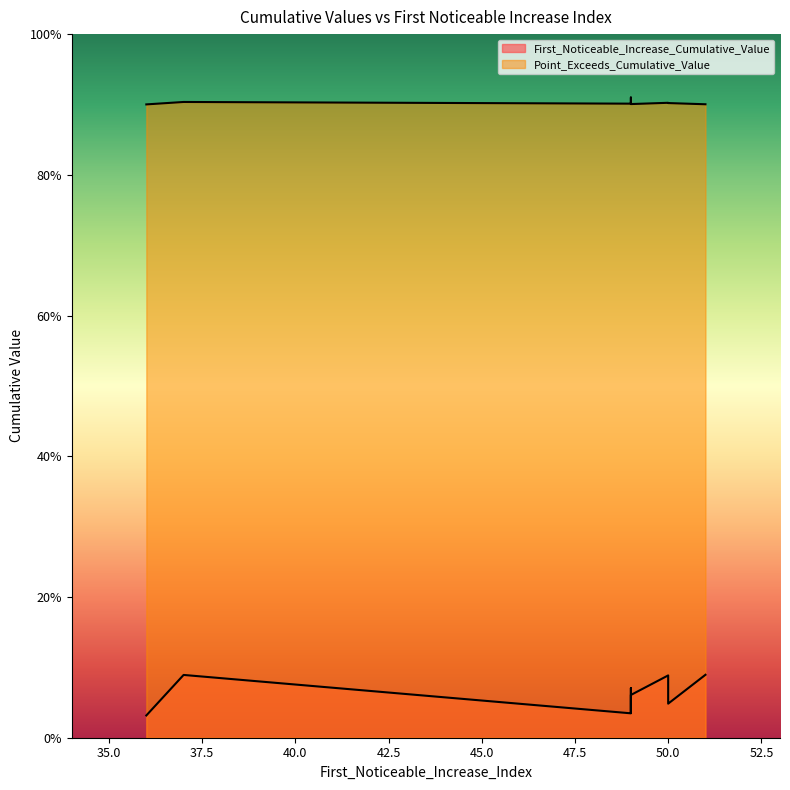

Does the chart have visible grid lines?

No